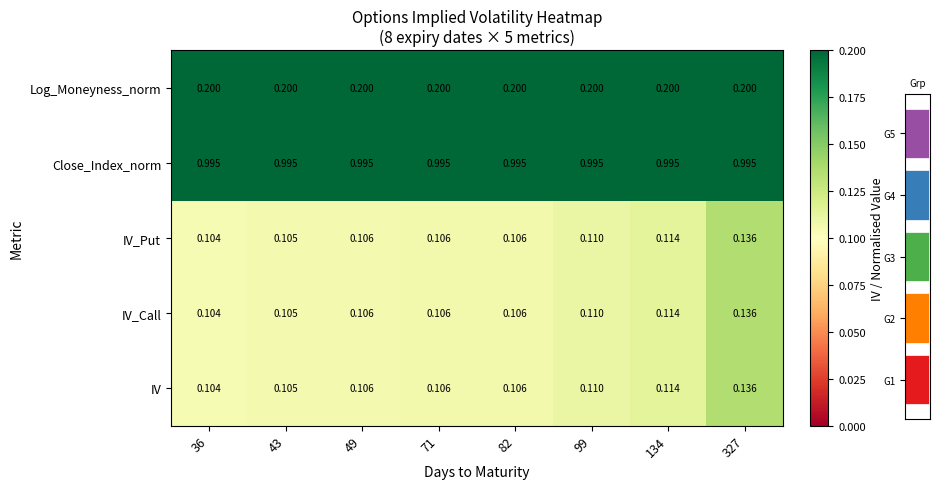

What is the spread (max minus min) of values at 82?

0.9